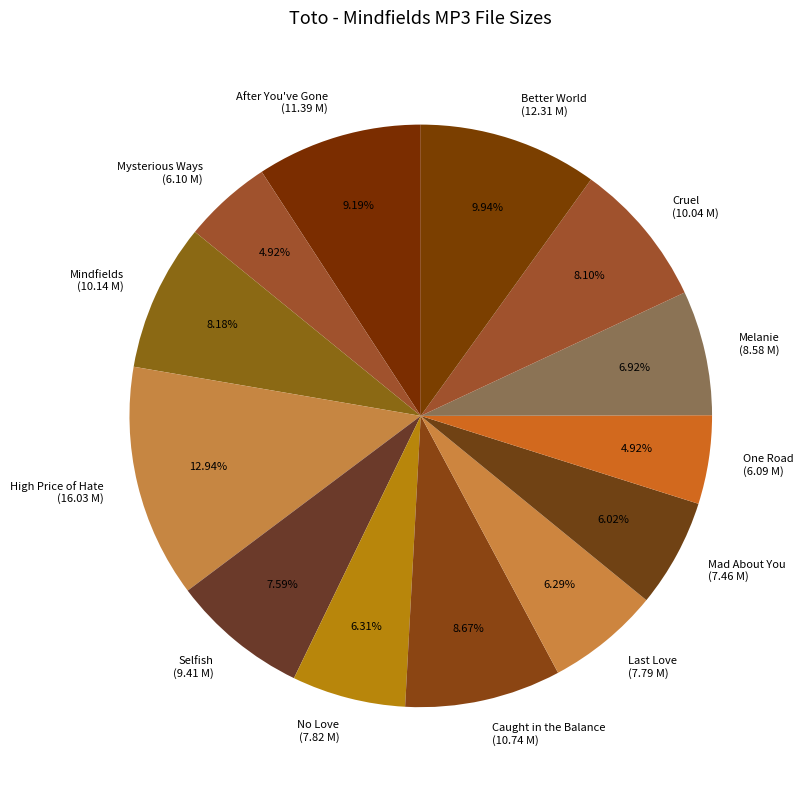

How many slices are in this pie chart?

13